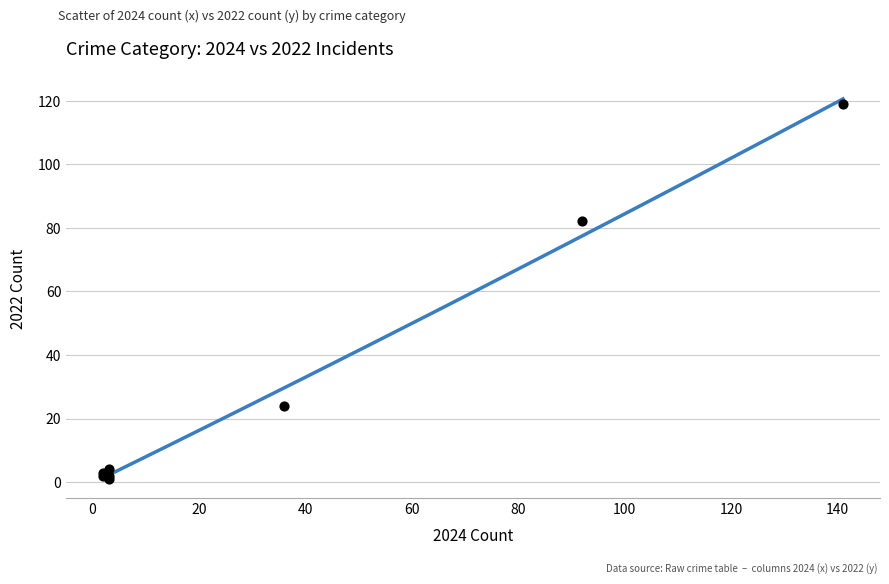

What Y value in the scatter plot is closest to 60?

82